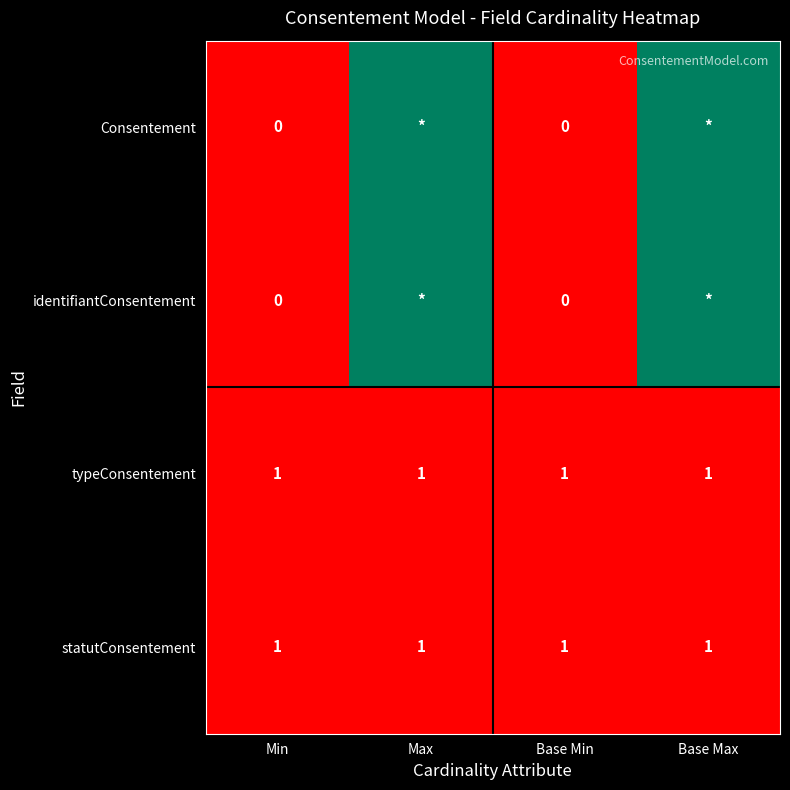

At how many categories does at least one series exceed 0?

4